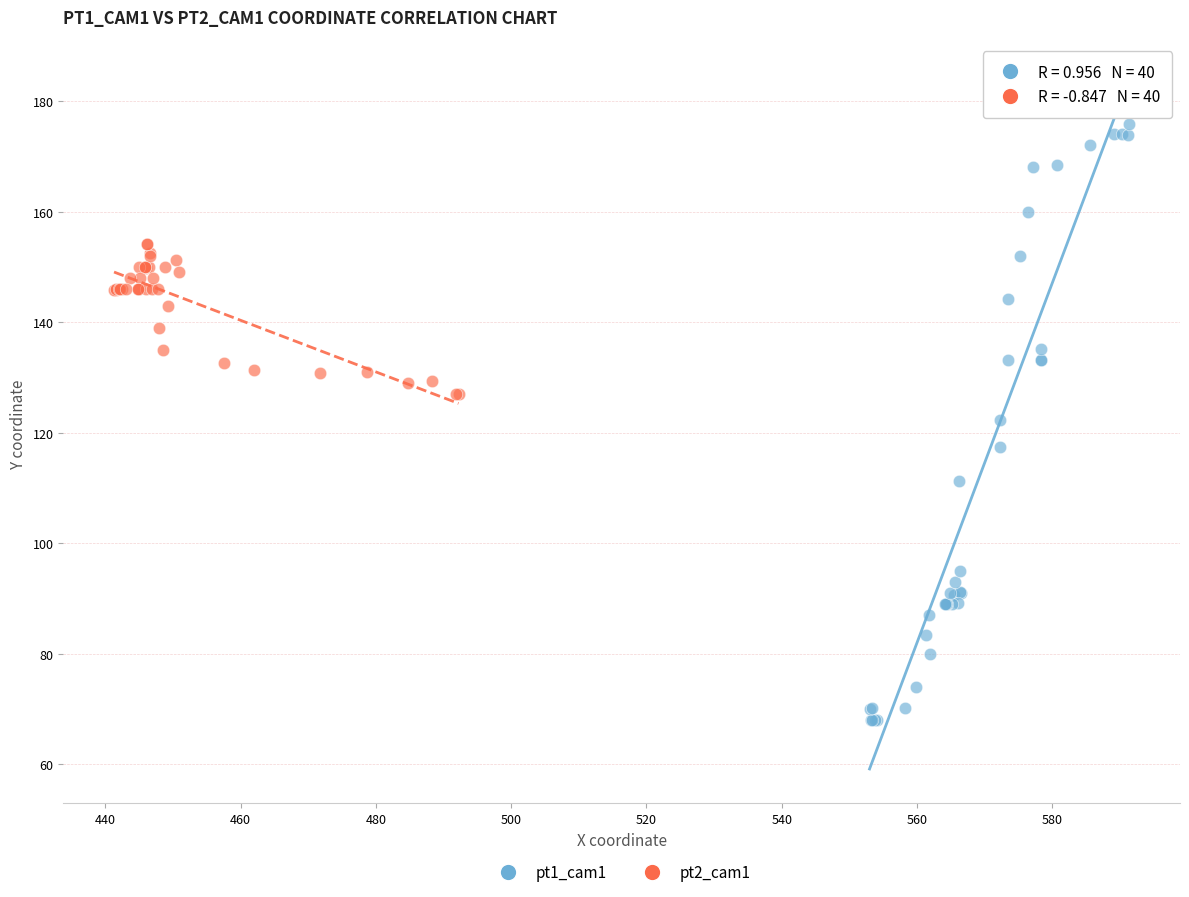

Which series reaches the maximum Y coordinate?

pt1_cam1